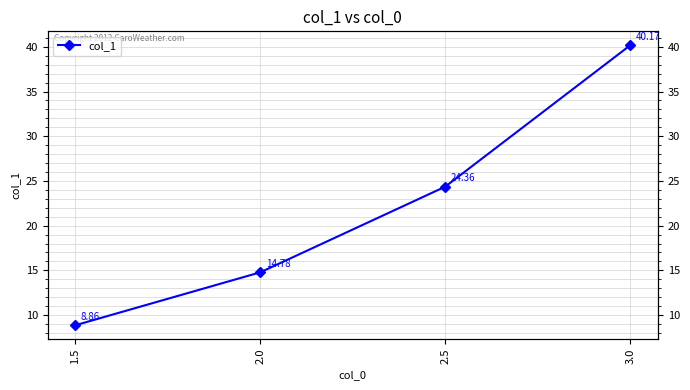

List the labels in order of value, largest first.

3.0, 2.5, 2.0, 1.5